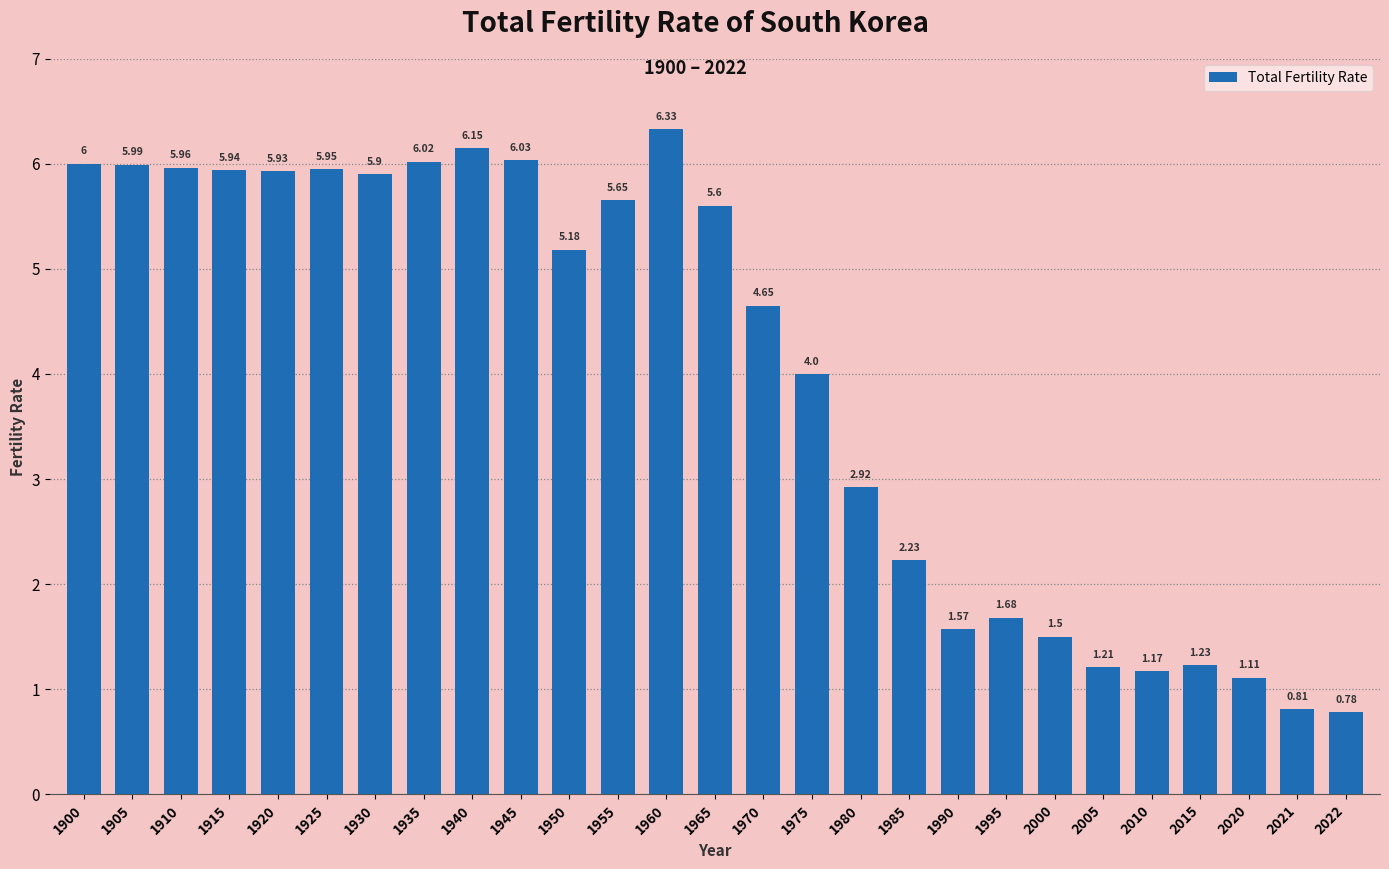

What is the change in value from 1900 to 1965?

-0.4